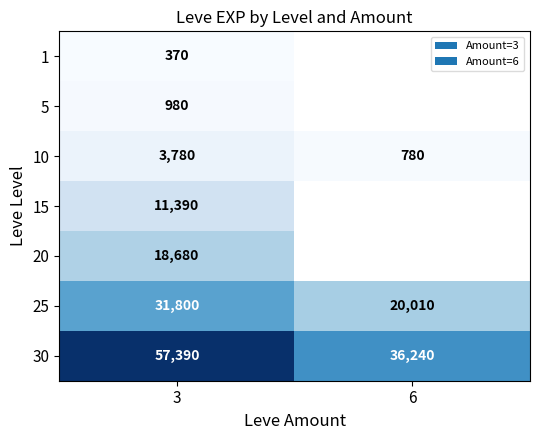

At which category is the sum across all series the highest?

3